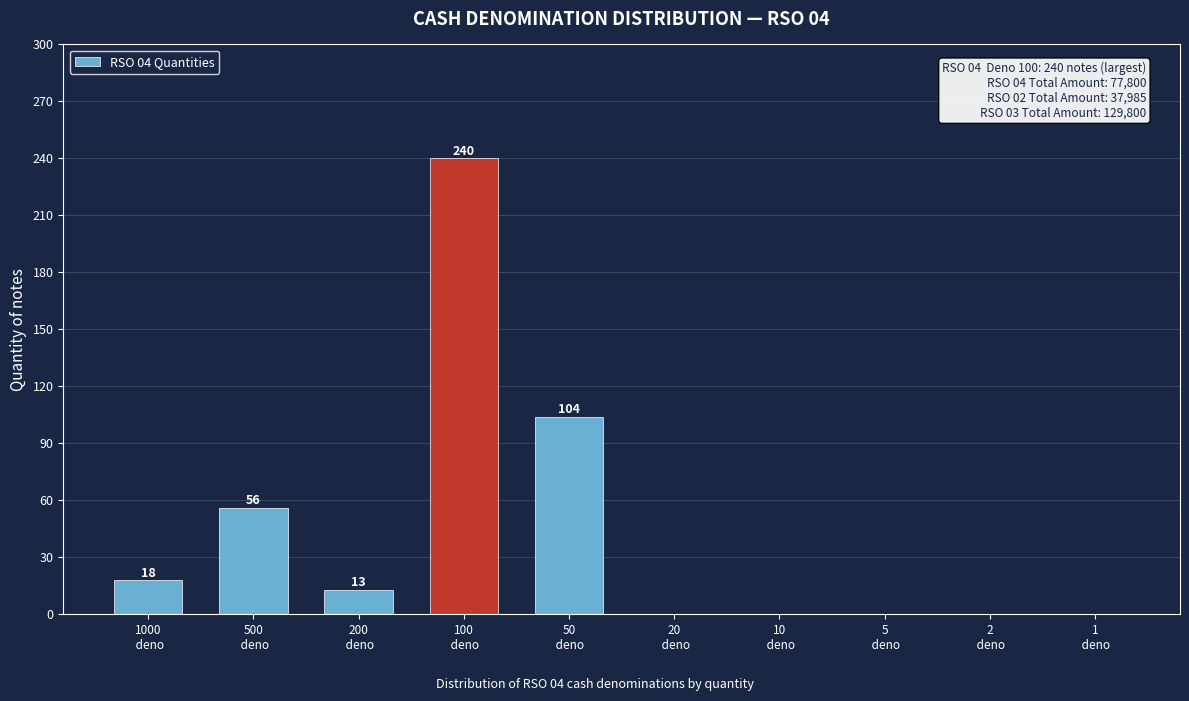

What is the greatest value displayed?

240